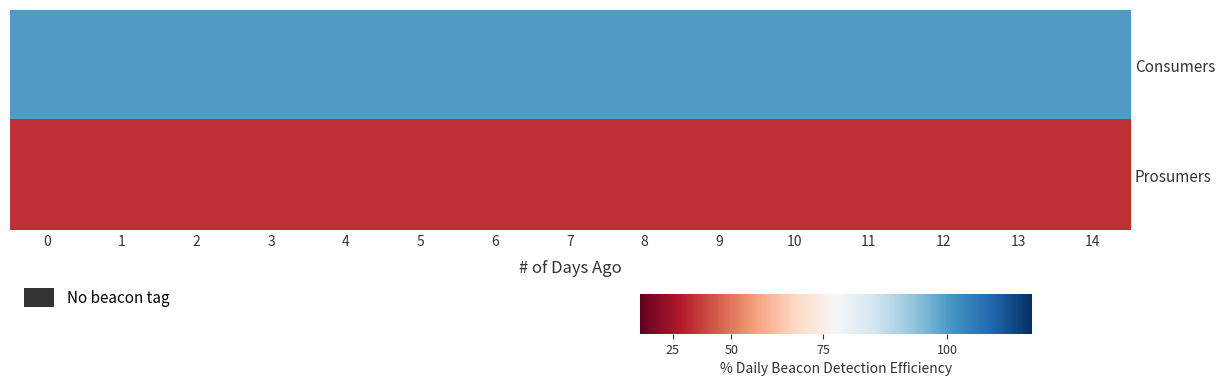

Rank the series by their average value, from highest to lowest.

Consumers, Prosumers